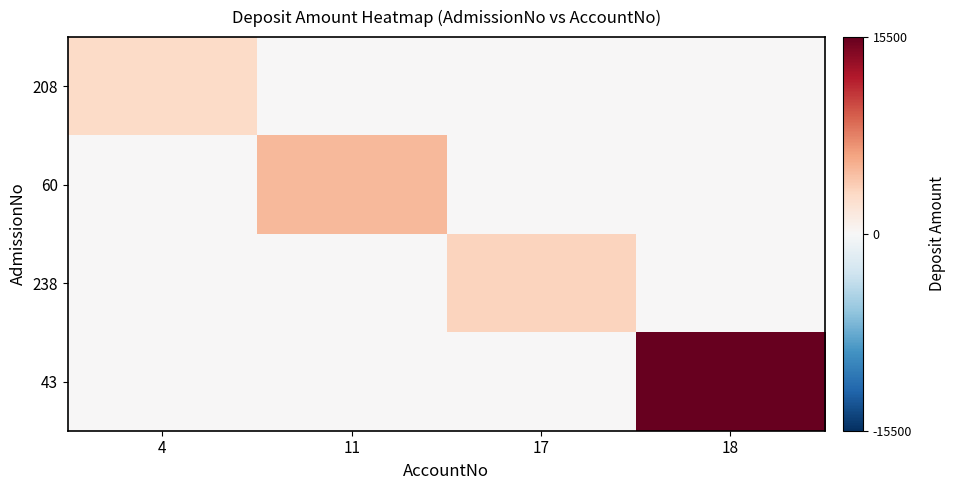

Reading left to right, extract all data points from this chart.

208: 4=3000	11=0	17=0	18=0
60: 4=0	11=5000	17=0	18=0
238: 4=0	11=0	17=3500	18=0
43: 4=0	11=0	17=0	18=15500